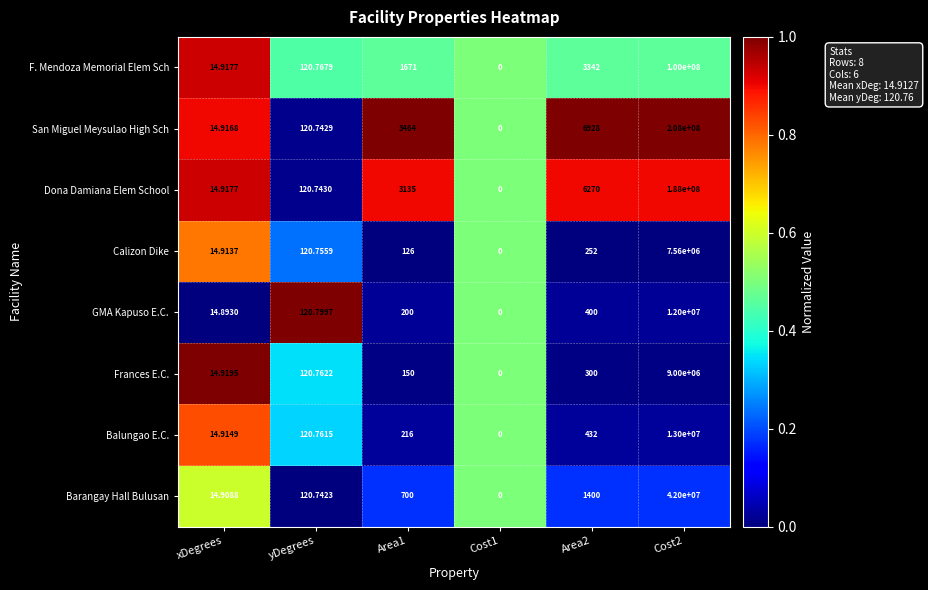

Which series has the largest total across all categories?

San Miguel Meysulao High Sch